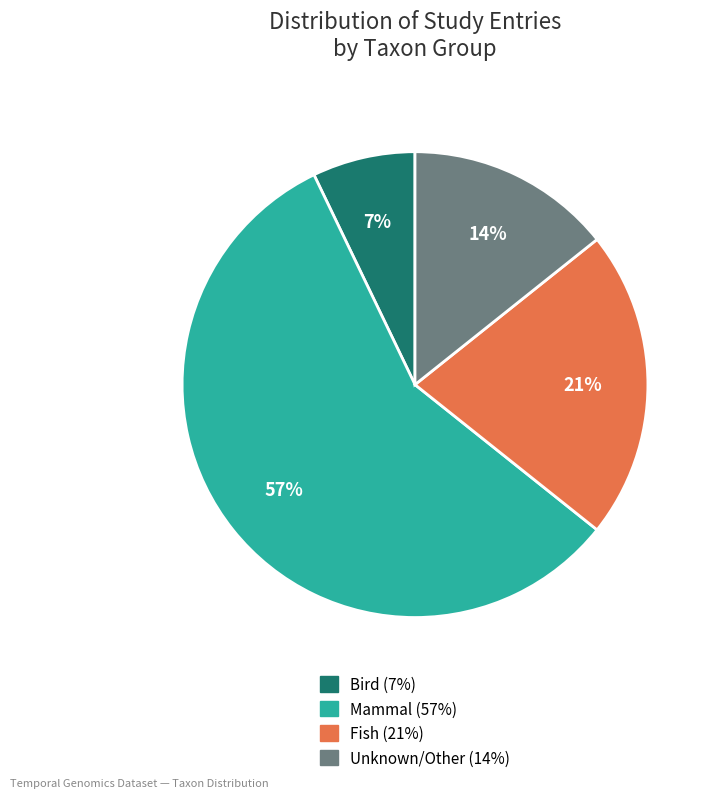

To the nearest percent, what is the average slice percentage?

25%